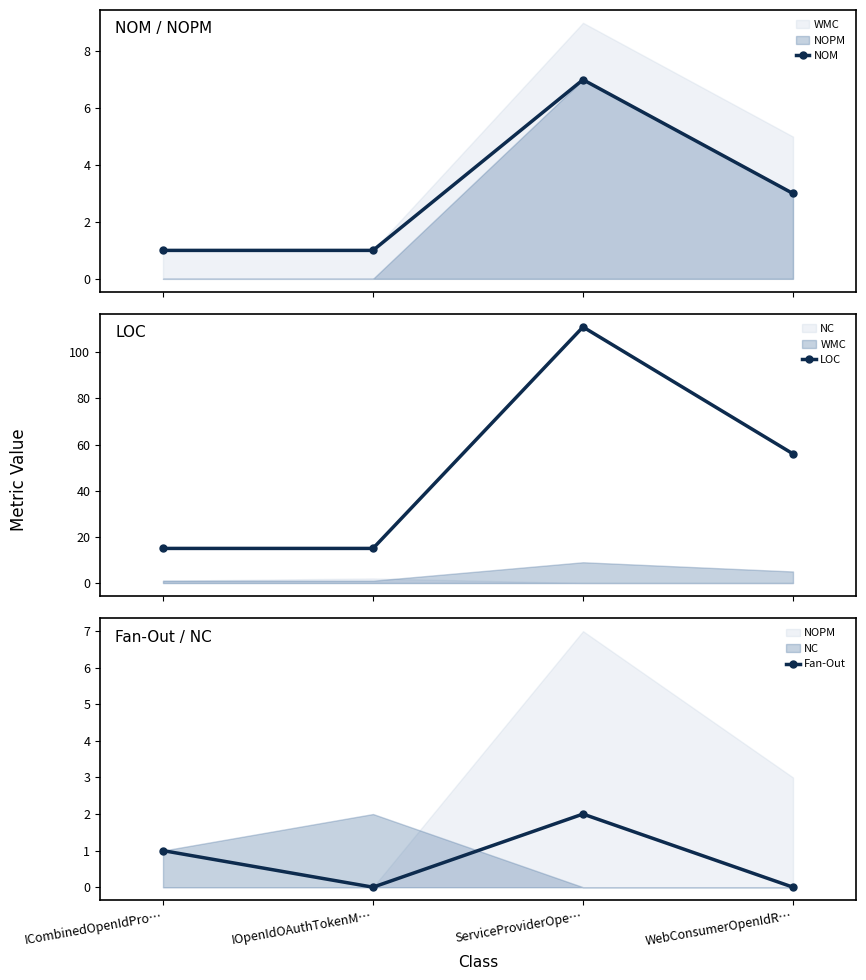

Rank the series by their maximum value, from highest to lowest.

LOC, NOM, Fan-Out